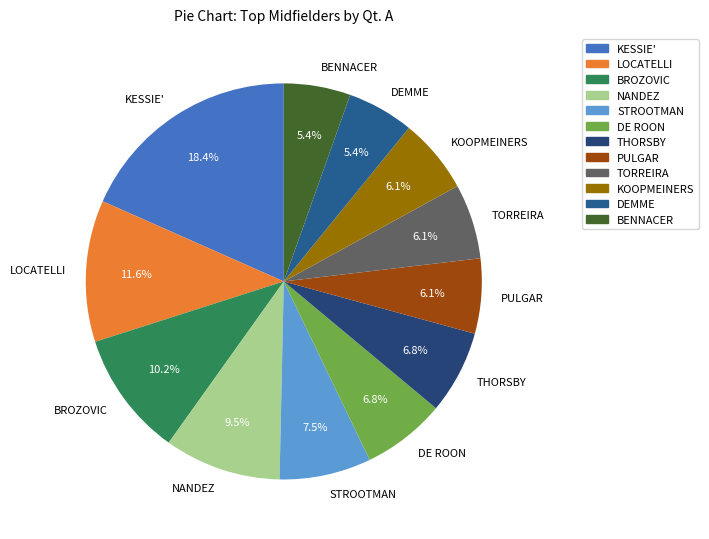

Does any single category account for the majority?

No